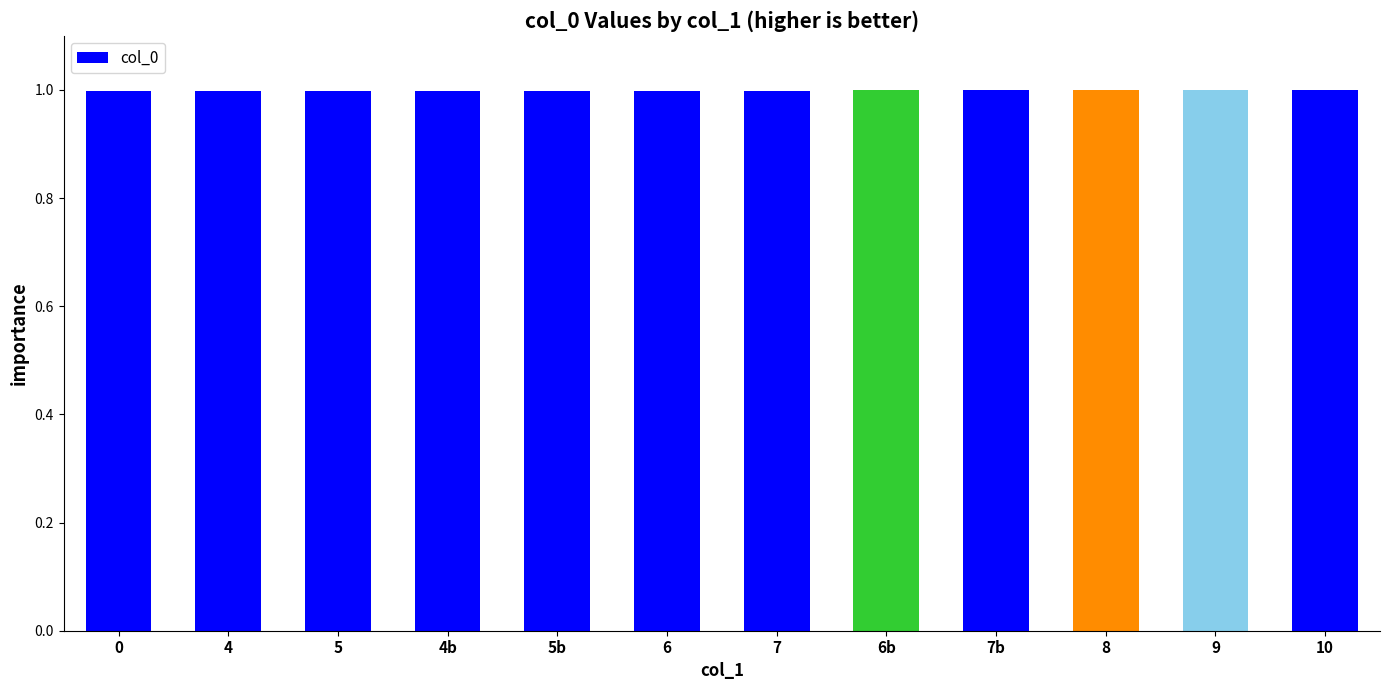

What is the smallest value displayed?

1.0